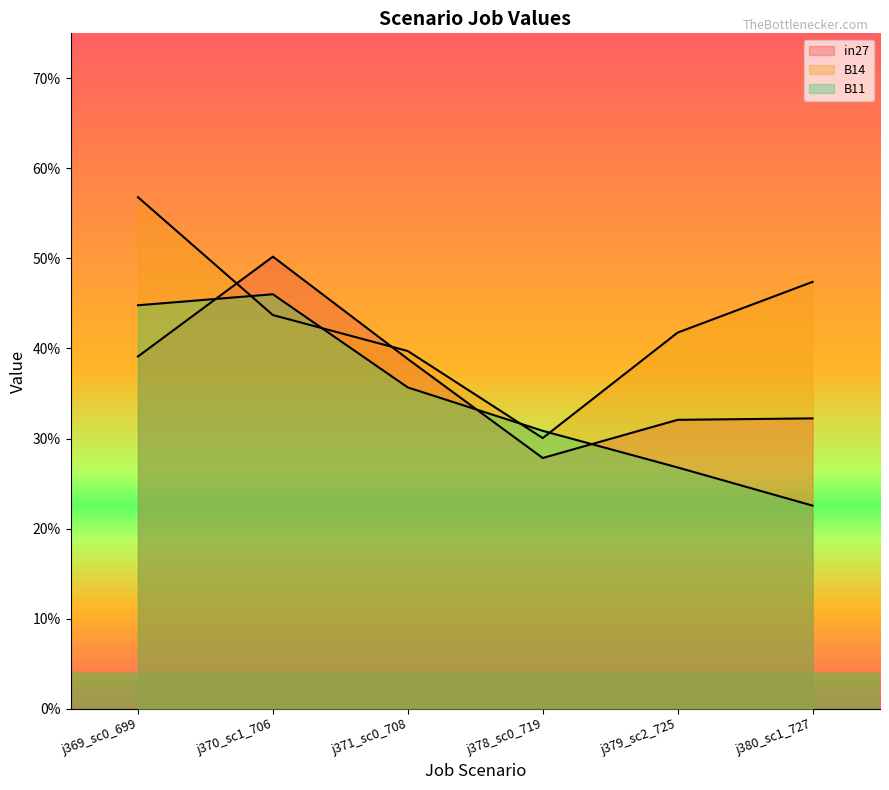

At j371_sc0_708, list the series in order from largest to smallest.

B14, in27, B11